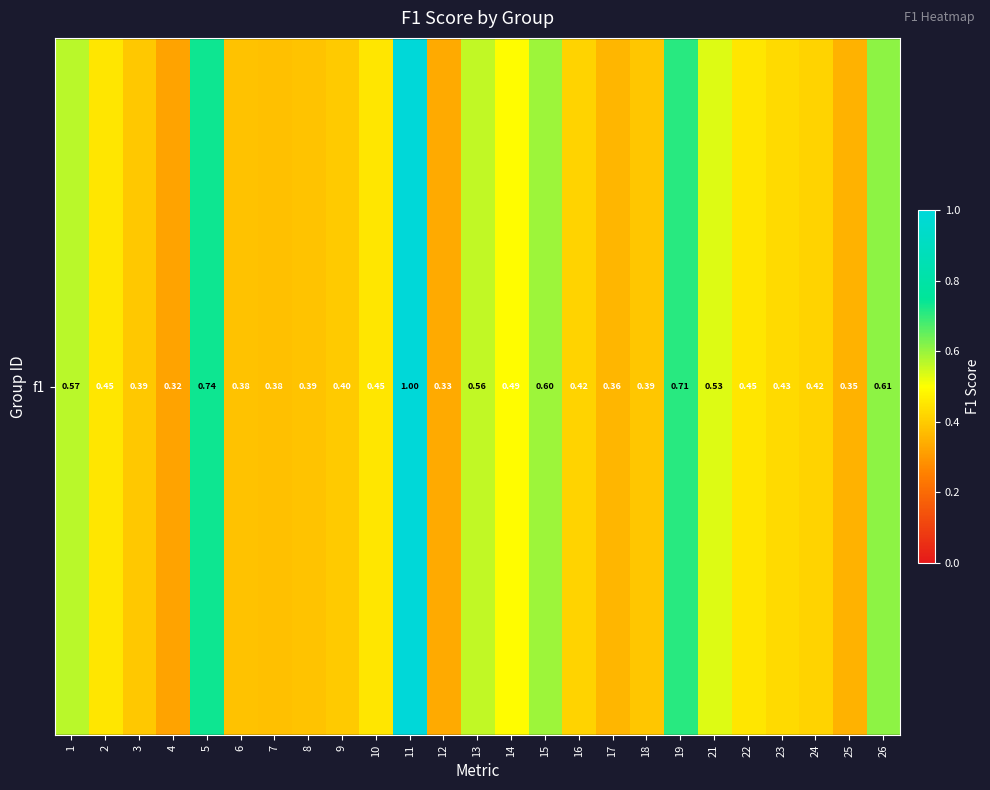

The chart shows a value of 0.6 at 26. True or false?

True